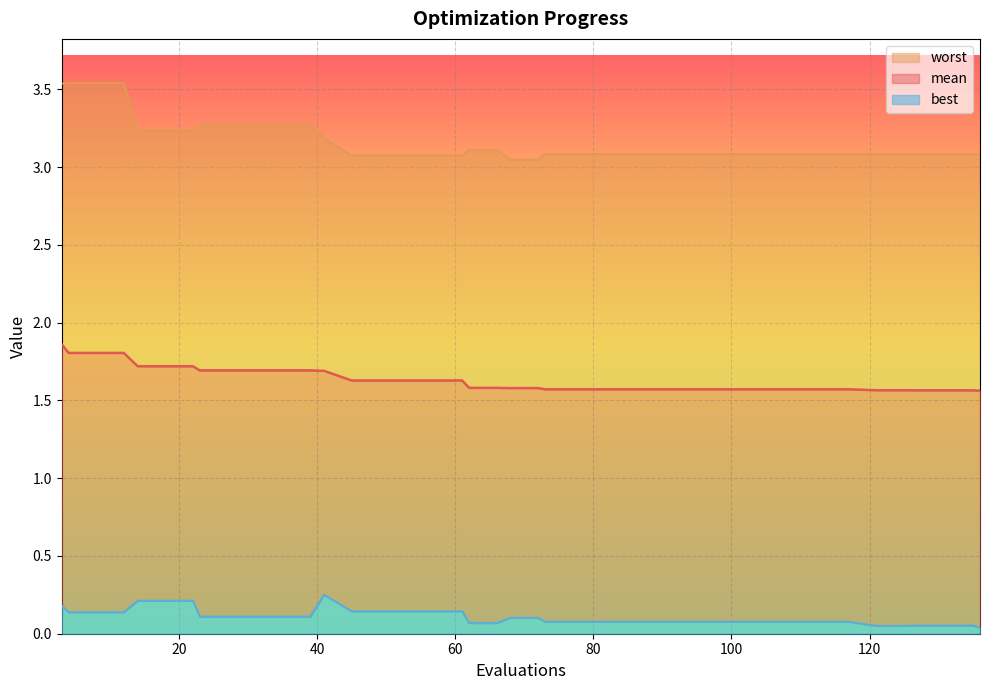

What are all the series names shown in the legend?

worst, mean, best